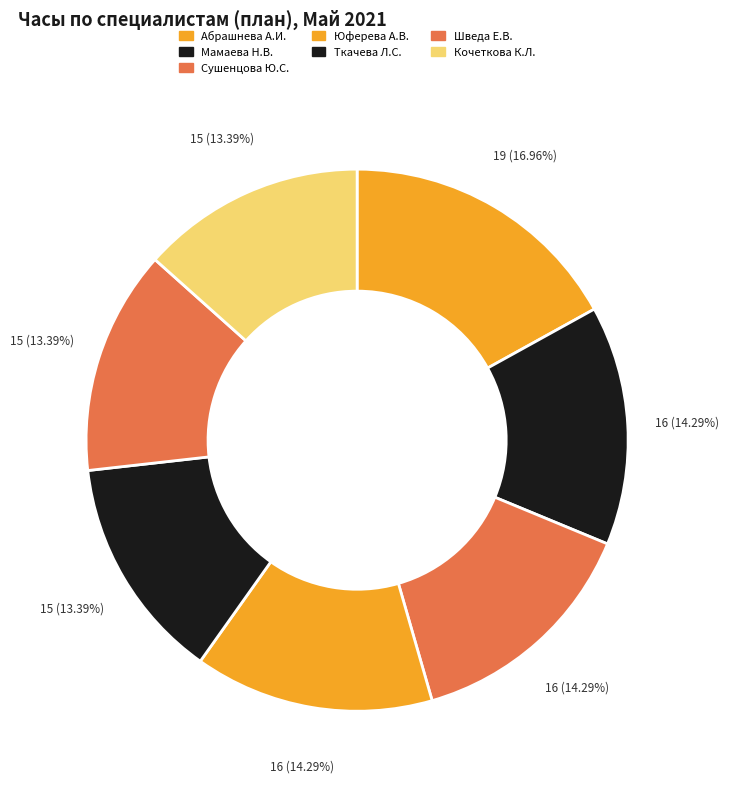

How many segments does this pie chart have?

7